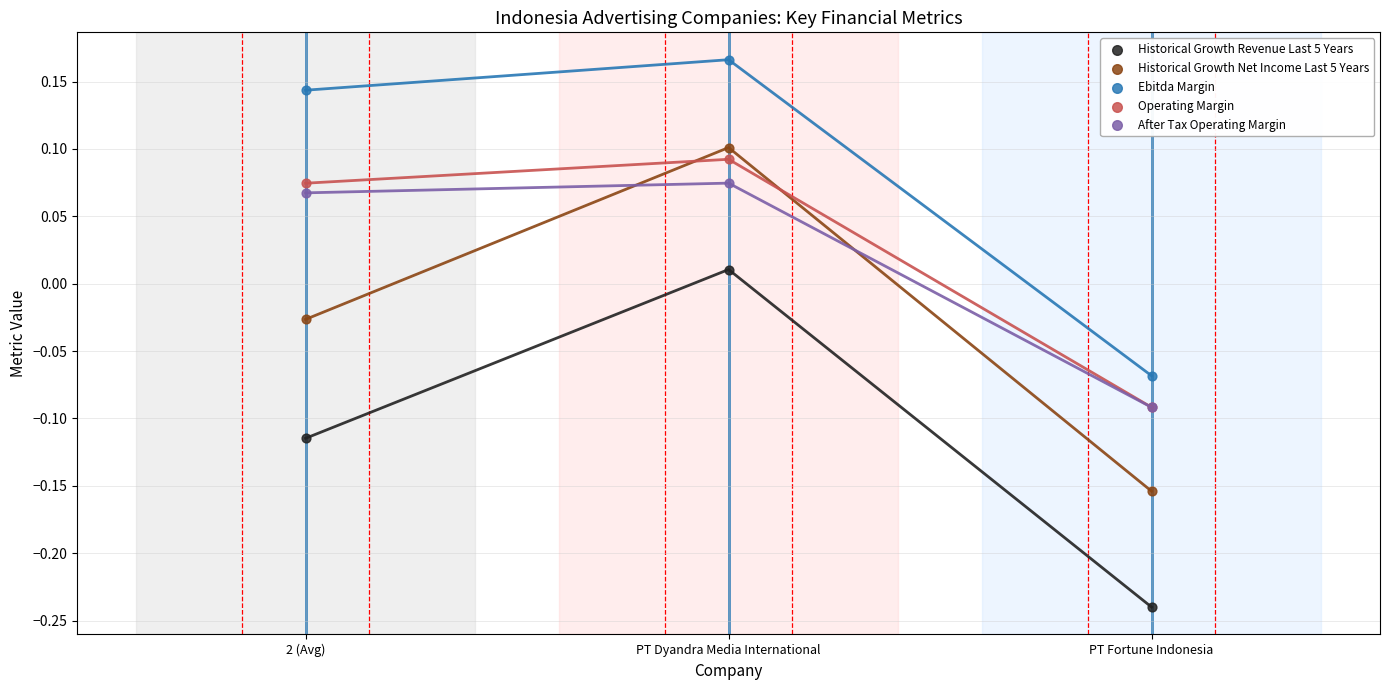

What are all the series names shown in the legend?

Historical Growth Revenue Last 5 Years, Historical Growth Net Income Last 5 Years, Ebitda Margin, Operating Margin, After Tax Operating Margin